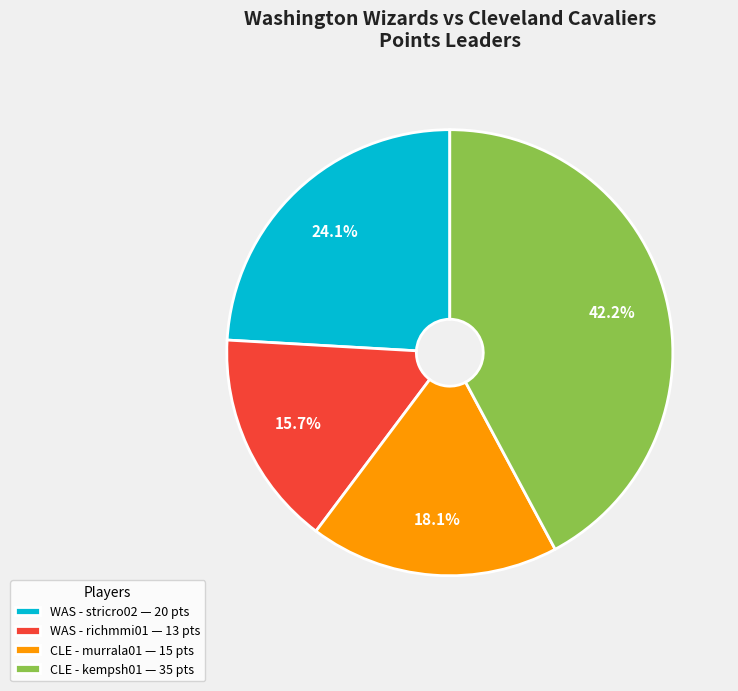

What portion of the pie excludes WAS - stricro02 — 20 pts?

75.9%